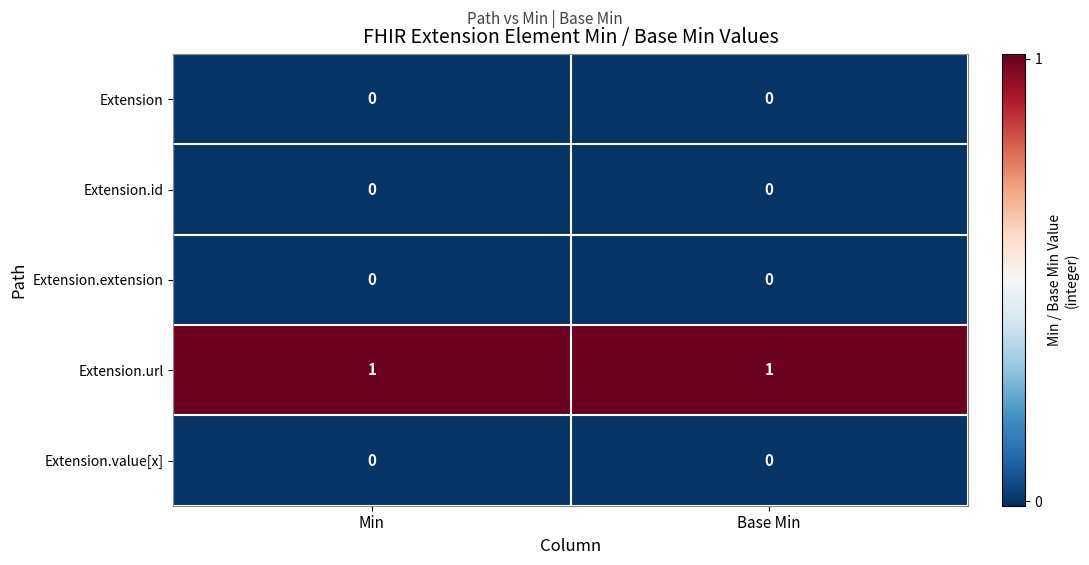

The value of Extension.id at Base Min is 0. True or false?

True